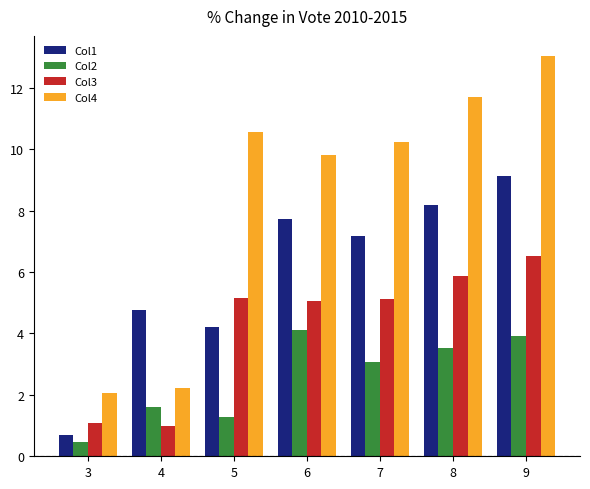

At 9, list the series in order from largest to smallest.

Col4, Col1, Col3, Col2